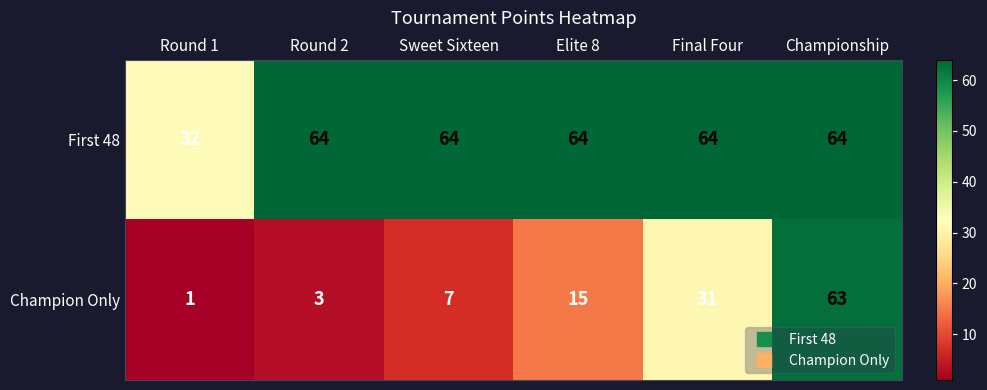

List the series in order of their overall mean, highest first.

First 48, Champion Only